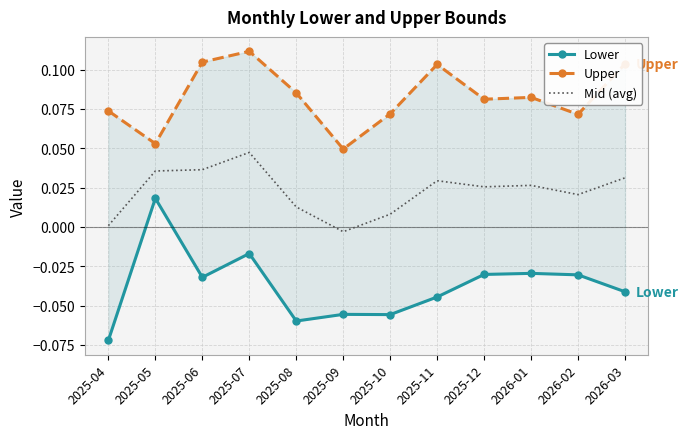

Which series has the widest spread of values?

Lower